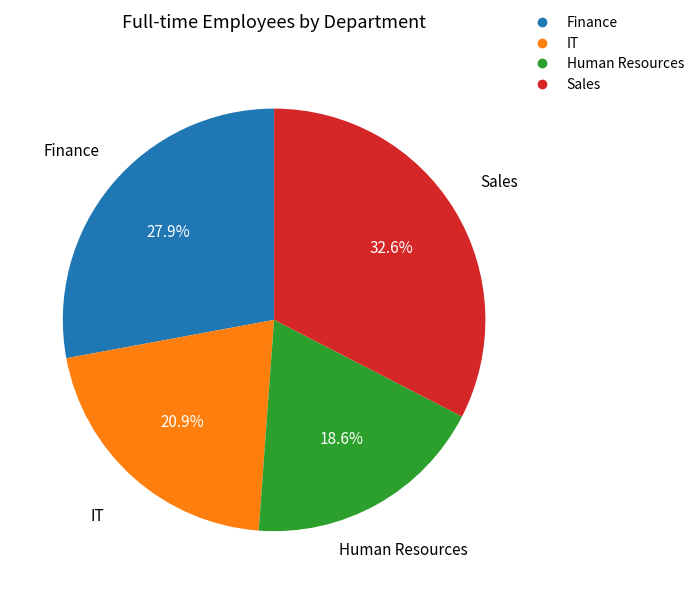

Which category has the smallest portion of the pie?

Human Resources